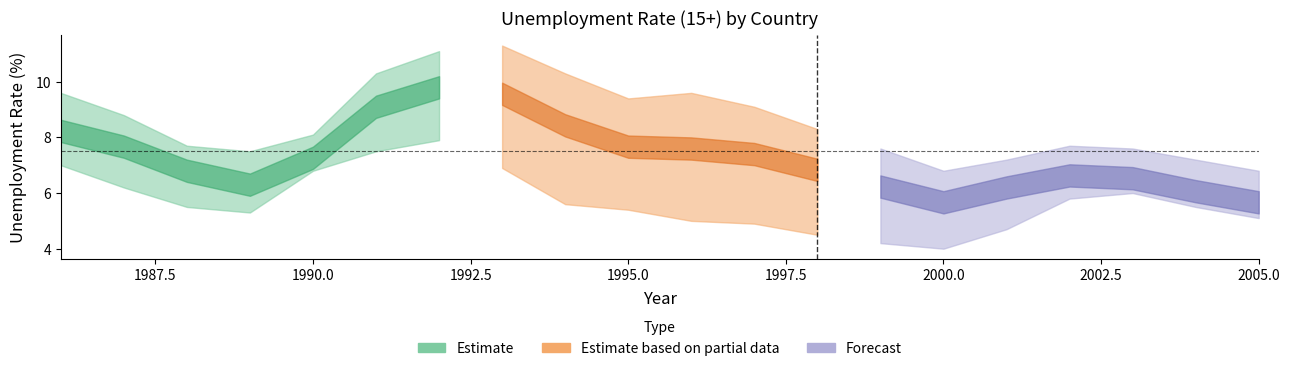

What is the smallest value displayed?

4.0